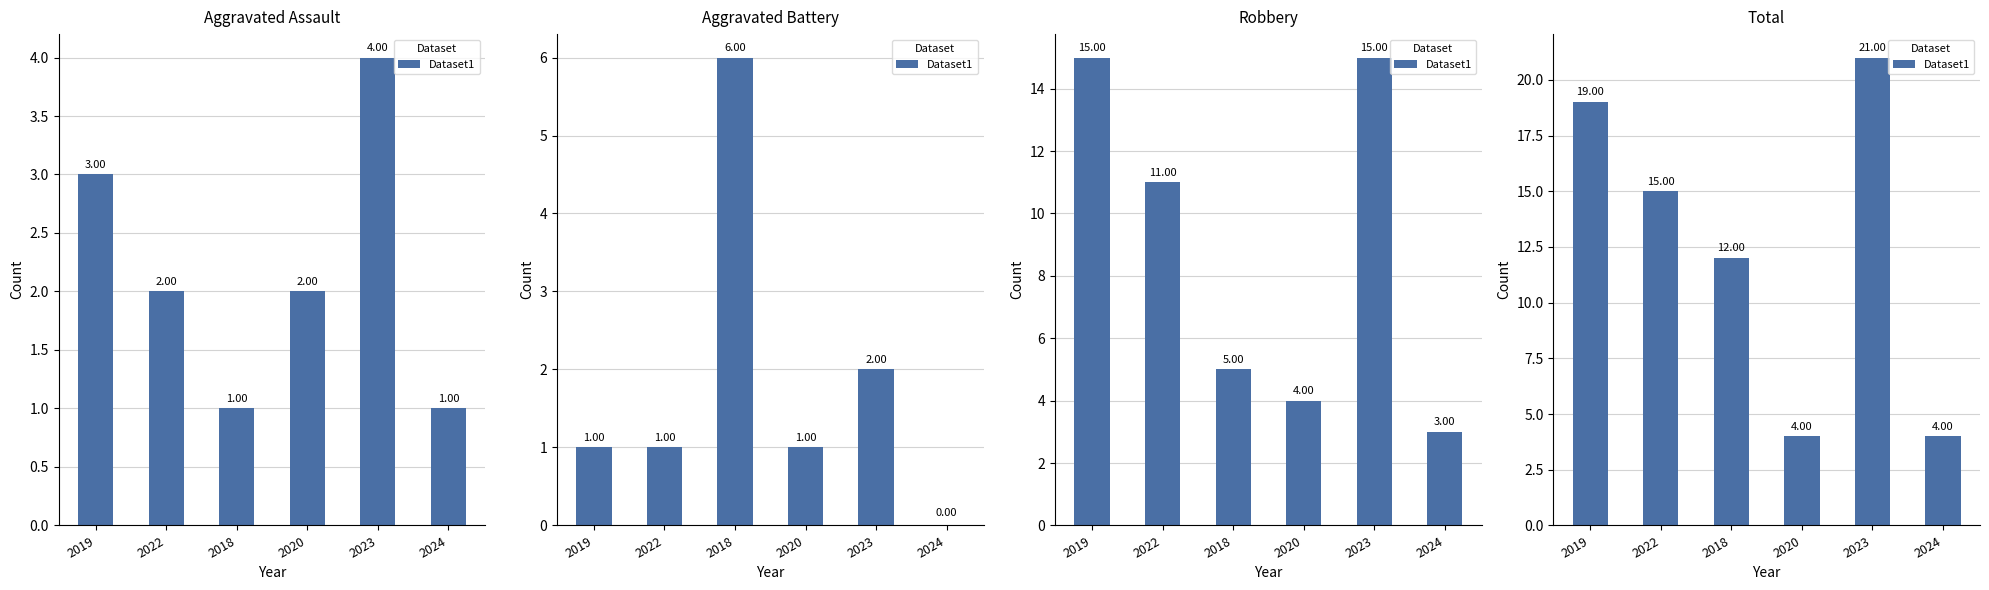

What is the change in value from 2022 to 2023?

+6